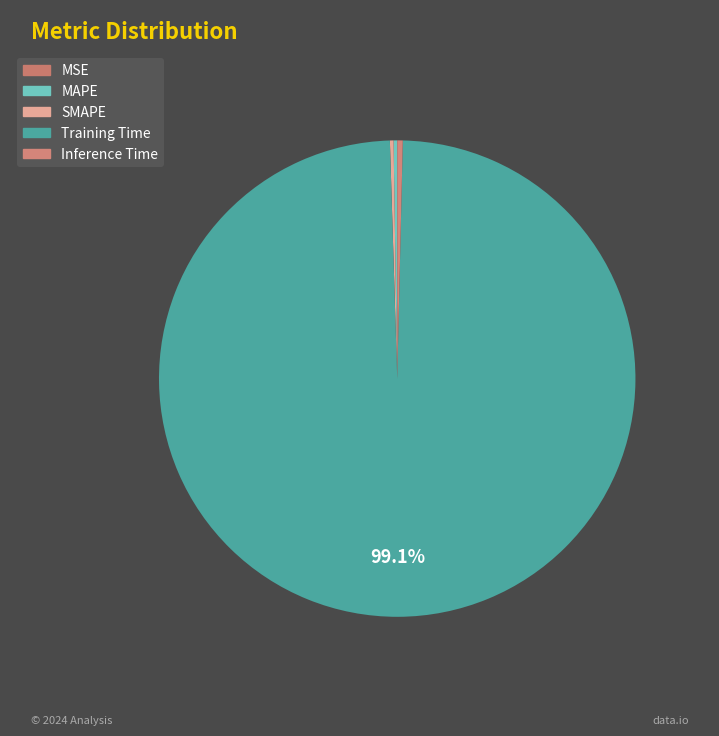

To the nearest percent, what is the difference between the largest and smallest slice percentages?

99%